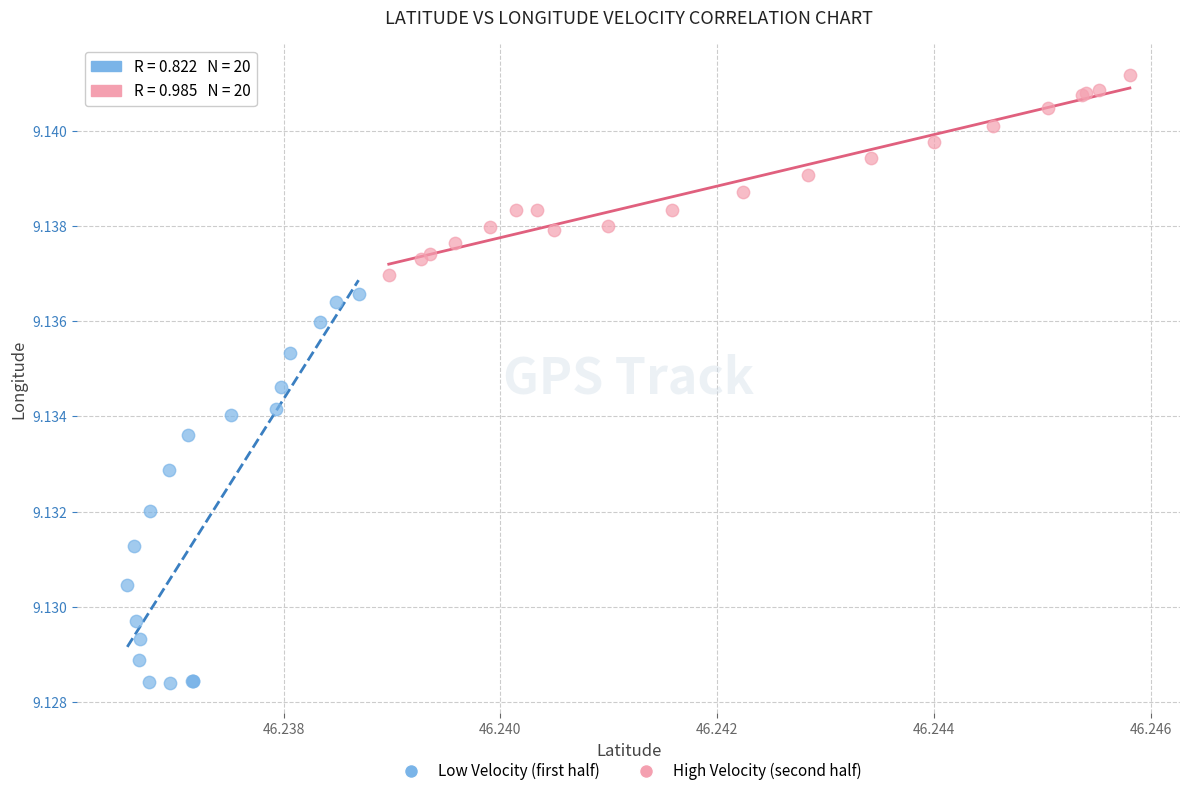

Which series has the largest Y range (max minus min)?

Low Velocity (first half)